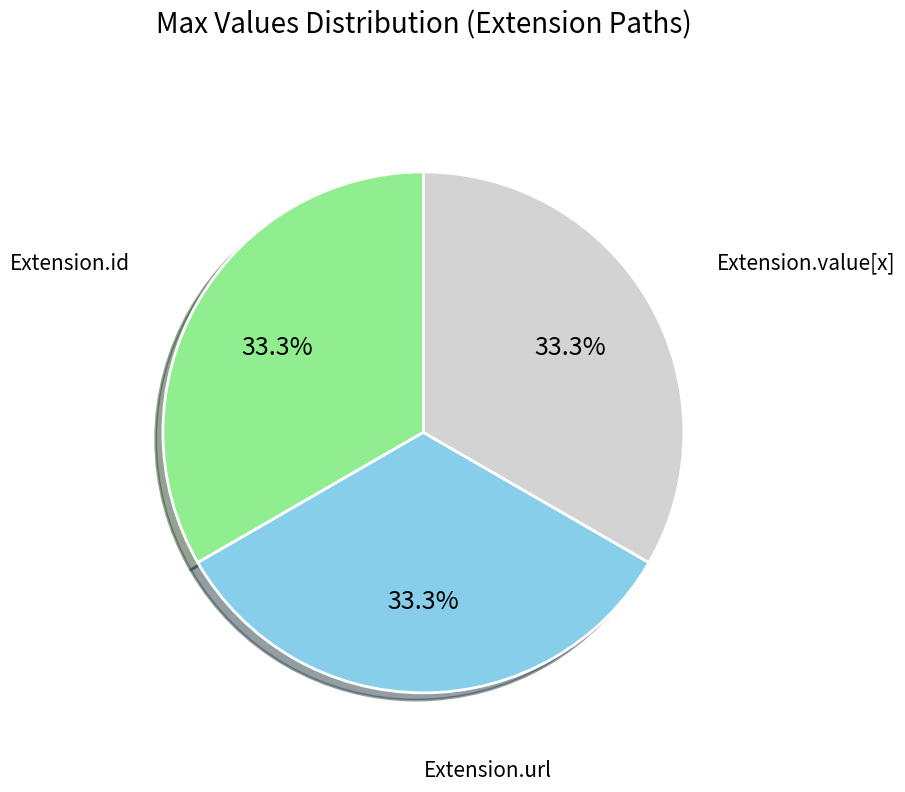

Is there any slice that represents more than half of the pie?

No